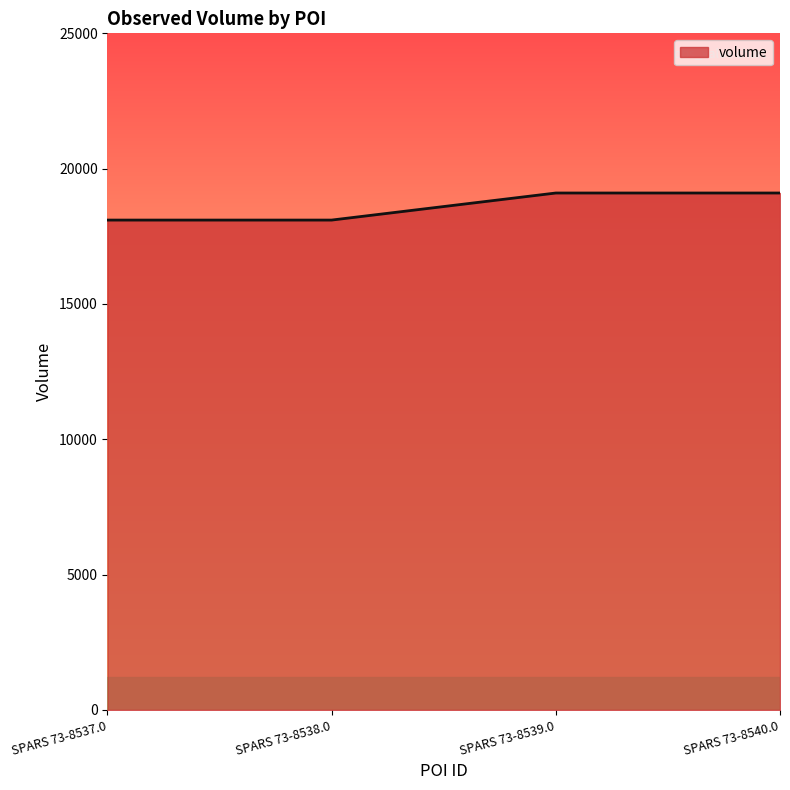

What is the minimum value shown in the chart?

18100